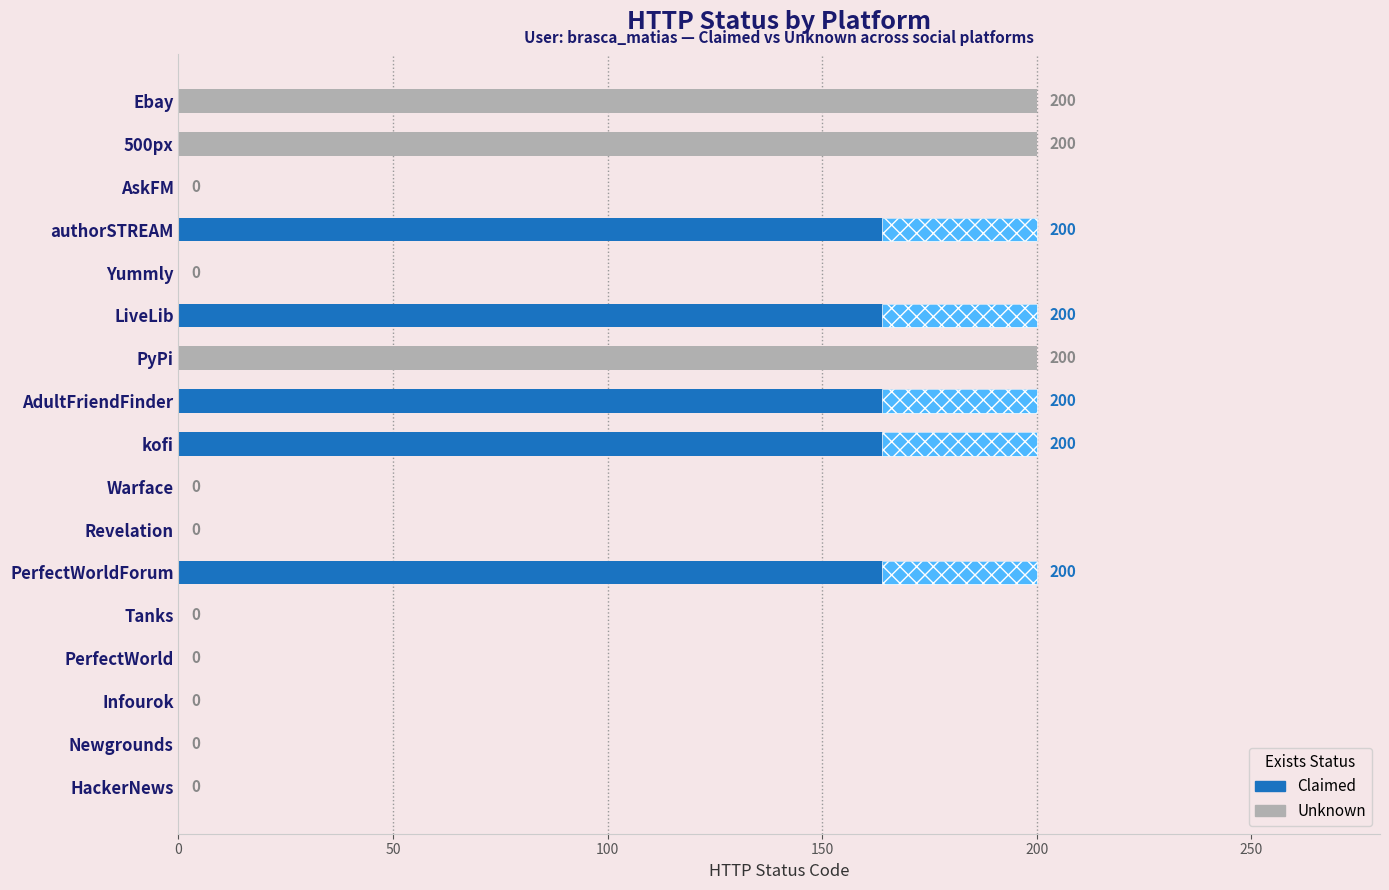

Reading left to right, what are all the values shown in this chart?

200	200	0	200	0	200	200	200	200	0	0	200	0	0	0	0	0